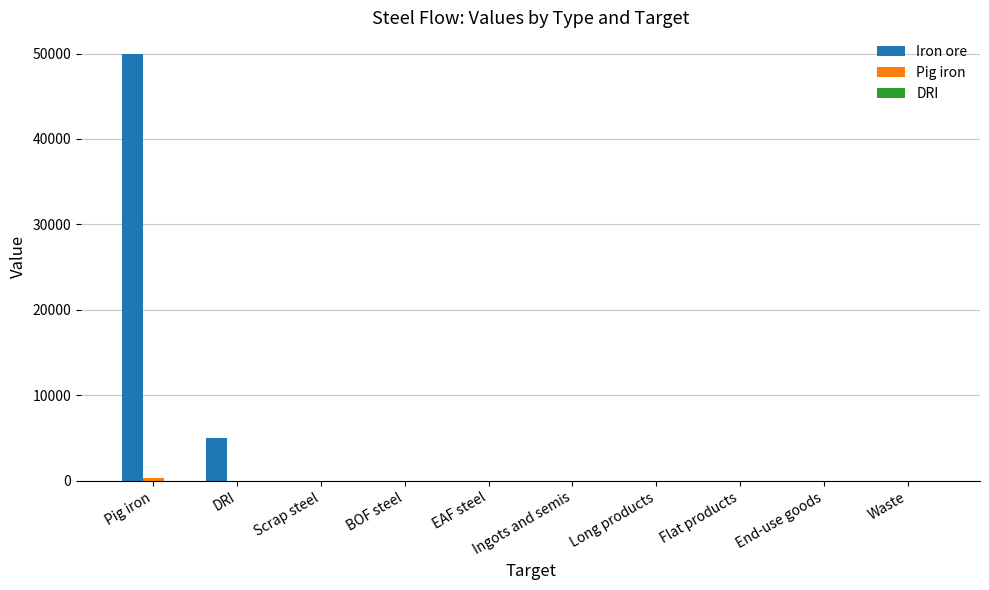

True or false: Iron ore has a value of 23274.4 at Ingots and semis.

False